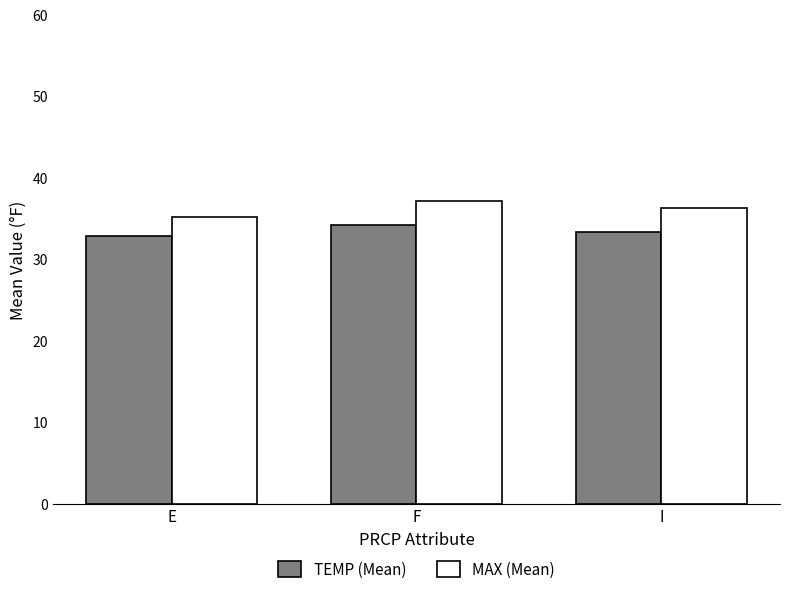

Reading right to left, transcribe all the data shown in this chart.

TEMP (Mean): I=33.4	F=34.2	E=32.9
MAX (Mean): I=36.3	F=37.1	E=35.2